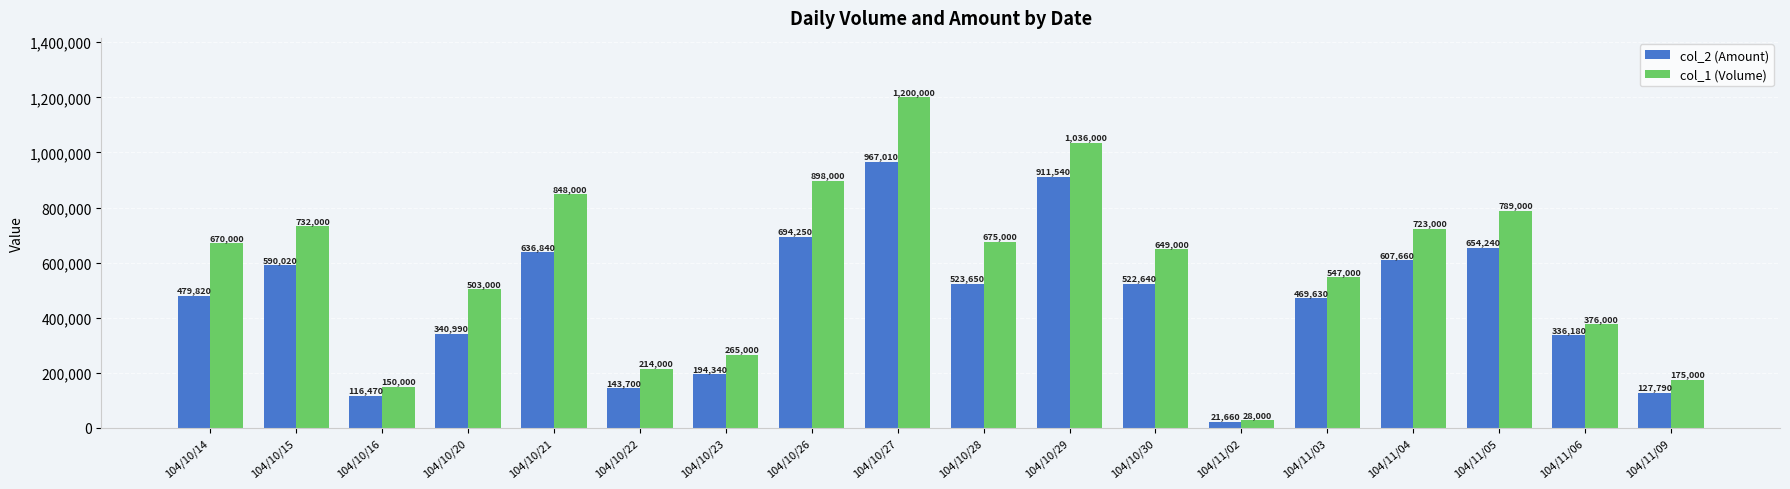

Reading left to right, what are all the values shown in this chart?

col_2 (Amount): 104/10/14=479820	104/10/15=590020	104/10/16=116470	104/10/20=340990	104/10/21=636840	104/10/22=143700	104/10/23=194340	104/10/26=694250	104/10/27=967010	104/10/28=523650	104/10/29=911540	104/10/30=522640	104/11/02=21660	104/11/03=469630	104/11/04=607660	104/11/05=654240	104/11/06=336180	104/11/09=127790
col_1 (Volume): 104/10/14=670000	104/10/15=732000	104/10/16=150000	104/10/20=503000	104/10/21=848000	104/10/22=214000	104/10/23=265000	104/10/26=898000	104/10/27=1200000	104/10/28=675000	104/10/29=1036000	104/10/30=649000	104/11/02=28000	104/11/03=547000	104/11/04=723000	104/11/05=789000	104/11/06=376000	104/11/09=175000